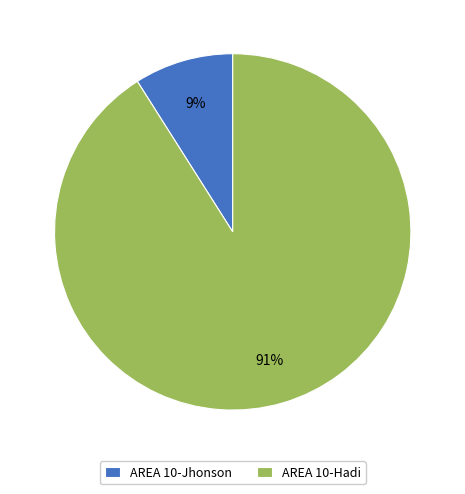

What is the smallest slice in the pie chart?

AREA 10-Jhonson